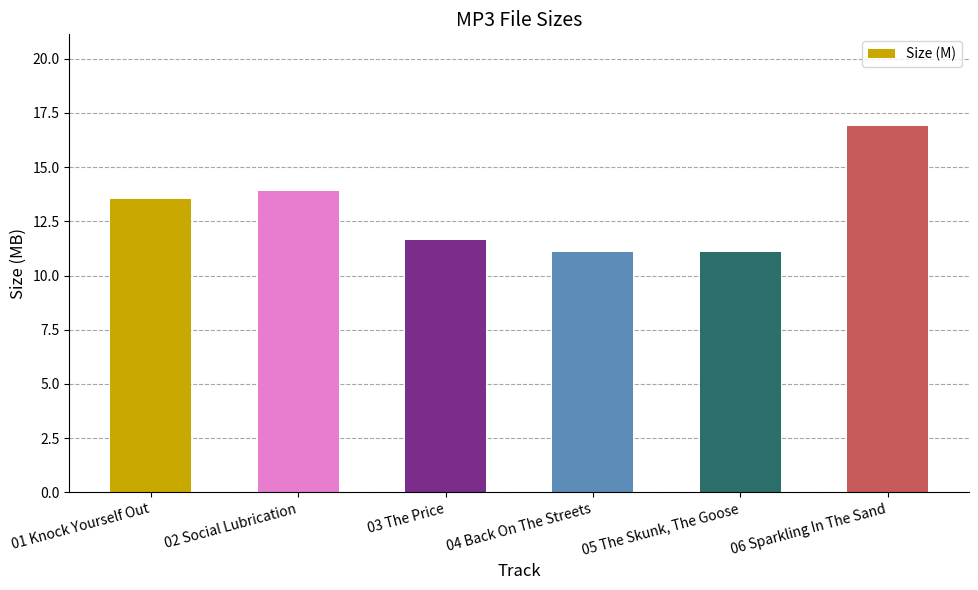

Rank the categories by value from lowest to highest.

05 The Skunk, The Goose, 04 Back On The Streets, 03 The Price, 01 Knock Yourself Out, 02 Social Lubrication, 06 Sparkling In The Sand